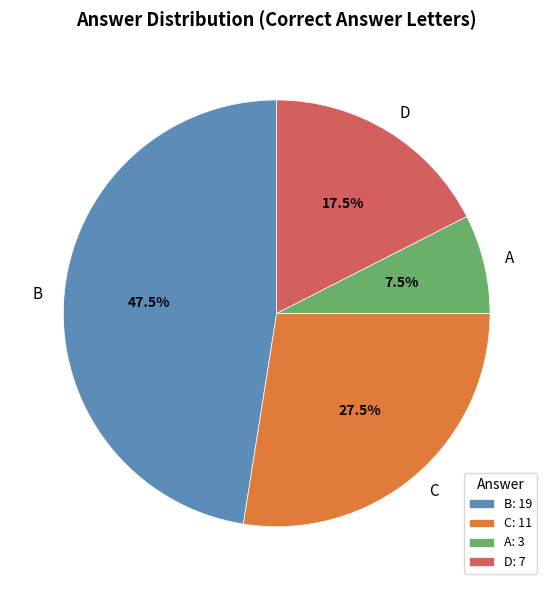

Combined, do D and A account for over 50%?

No